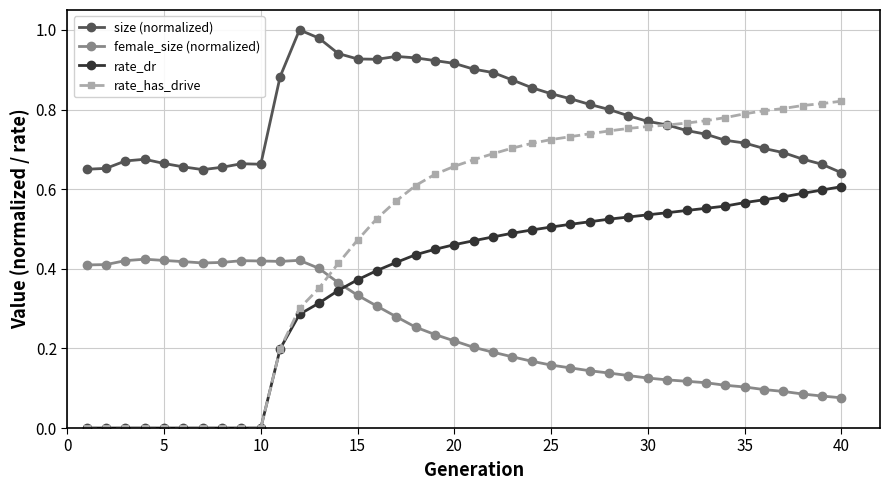

How many intersections are there between rate_has_drive and size (normalized)?

1